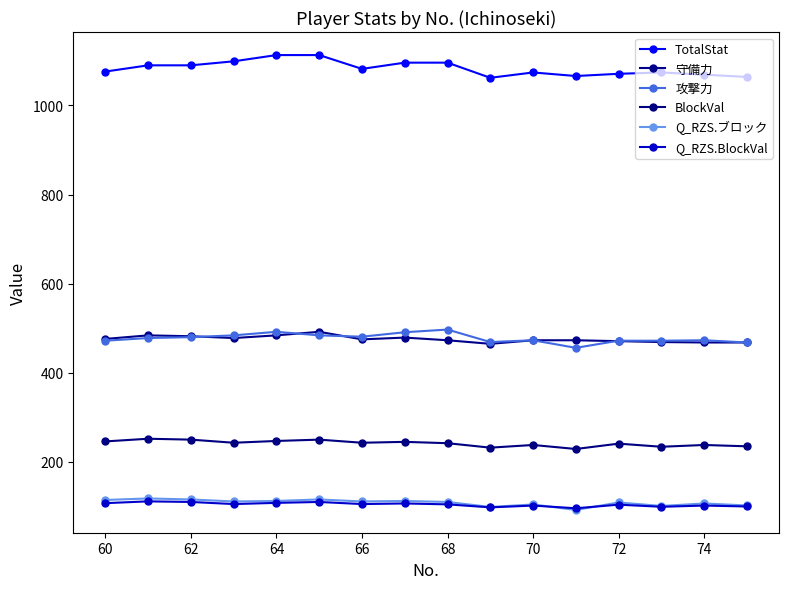

True or false: Q_RZS.BlockVal has more than 1 points higher than both neighbors.

True